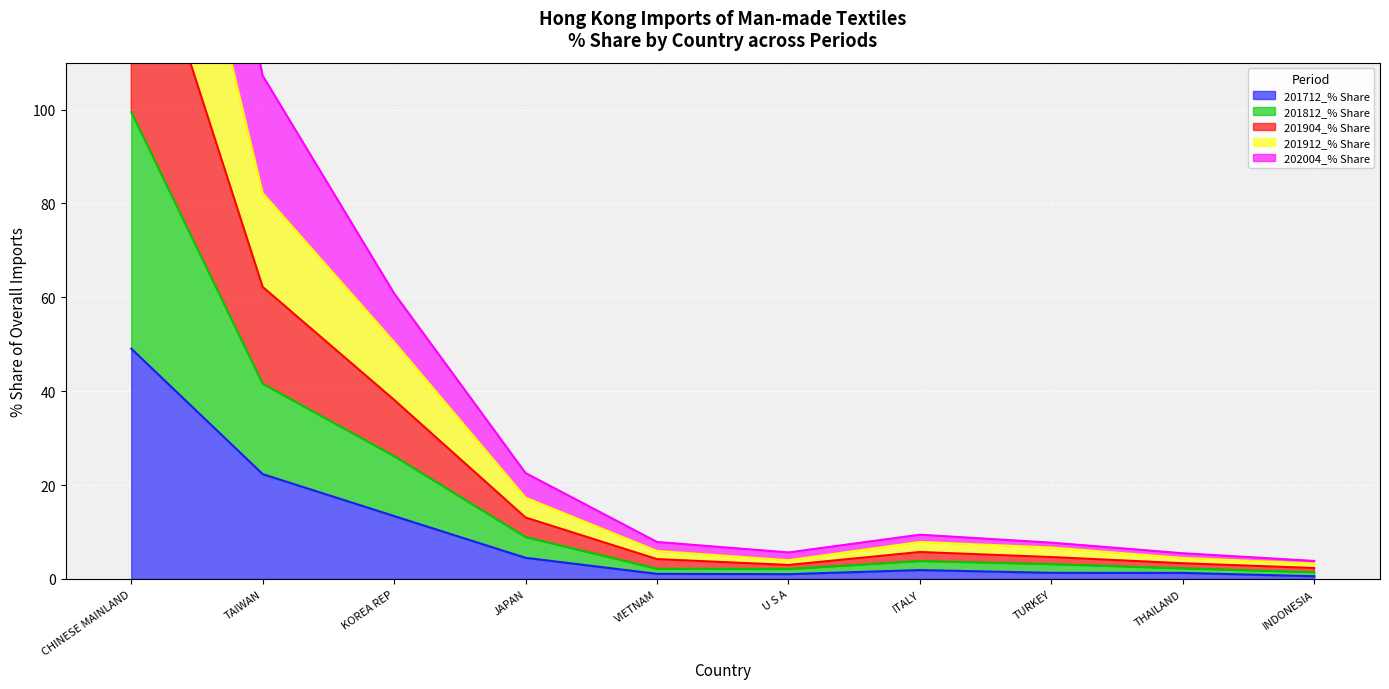

What are all the series names shown in the legend?

201712_% Share, 201812_% Share, 201904_% Share, 201912_% Share, 202004_% Share